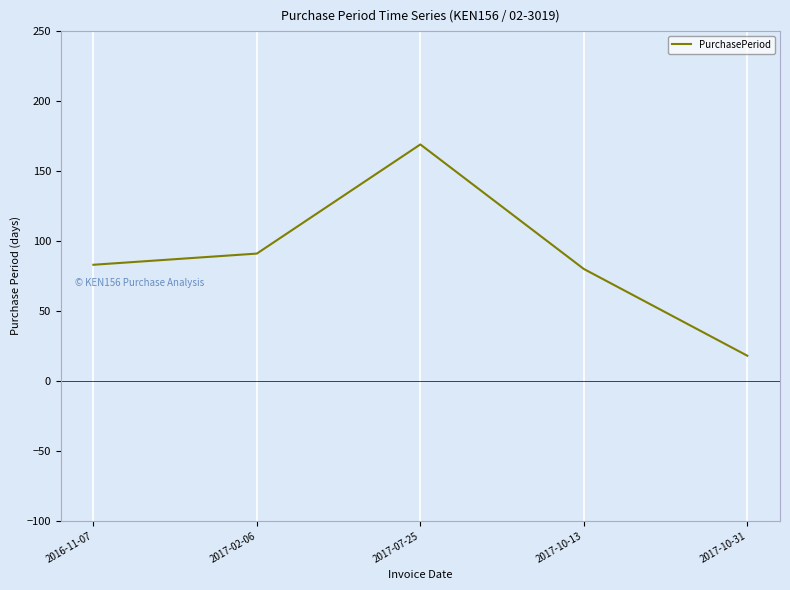

True or false: the data has more than 0 interior local peaks.

True